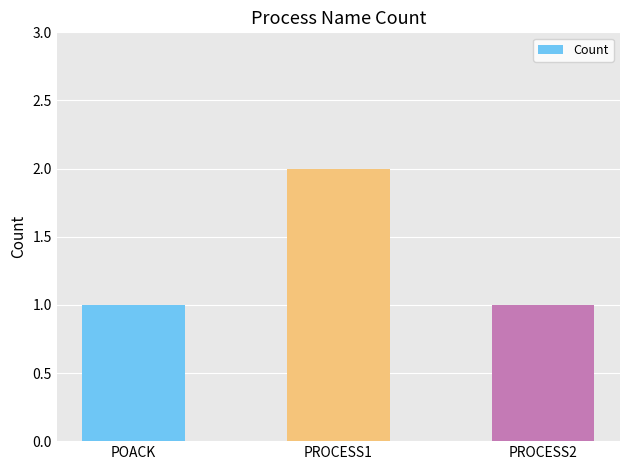

What is the label of the 1st bar from the right?

PROCESS2